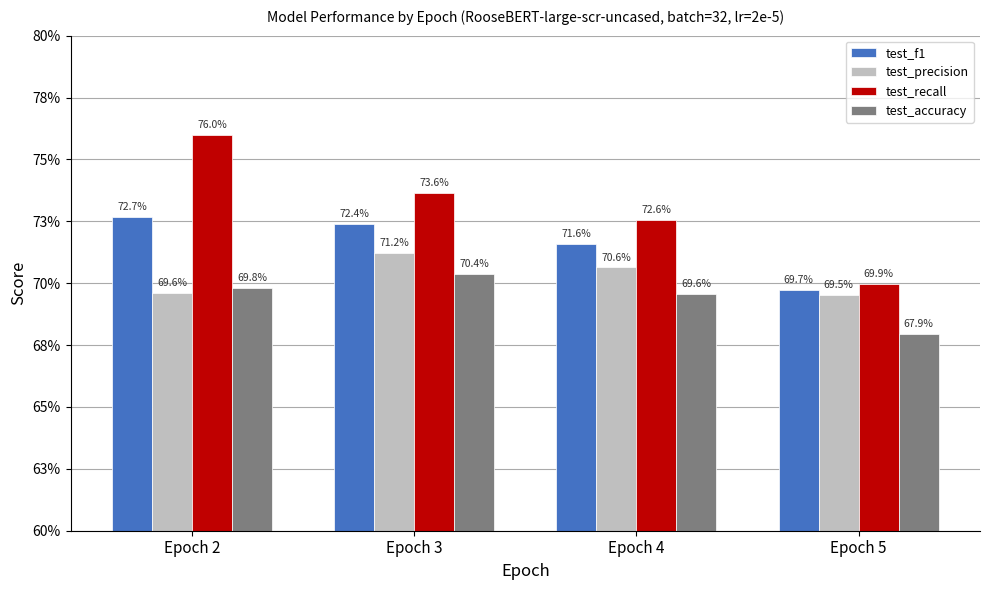

Reading left to right, list all the values displayed in this chart.

test_f1: 0.7	0.7	0.7	0.7
test_precision: 0.7	0.7	0.7	0.7
test_recall: 0.8	0.7	0.7	0.7
test_accuracy: 0.7	0.7	0.7	0.7